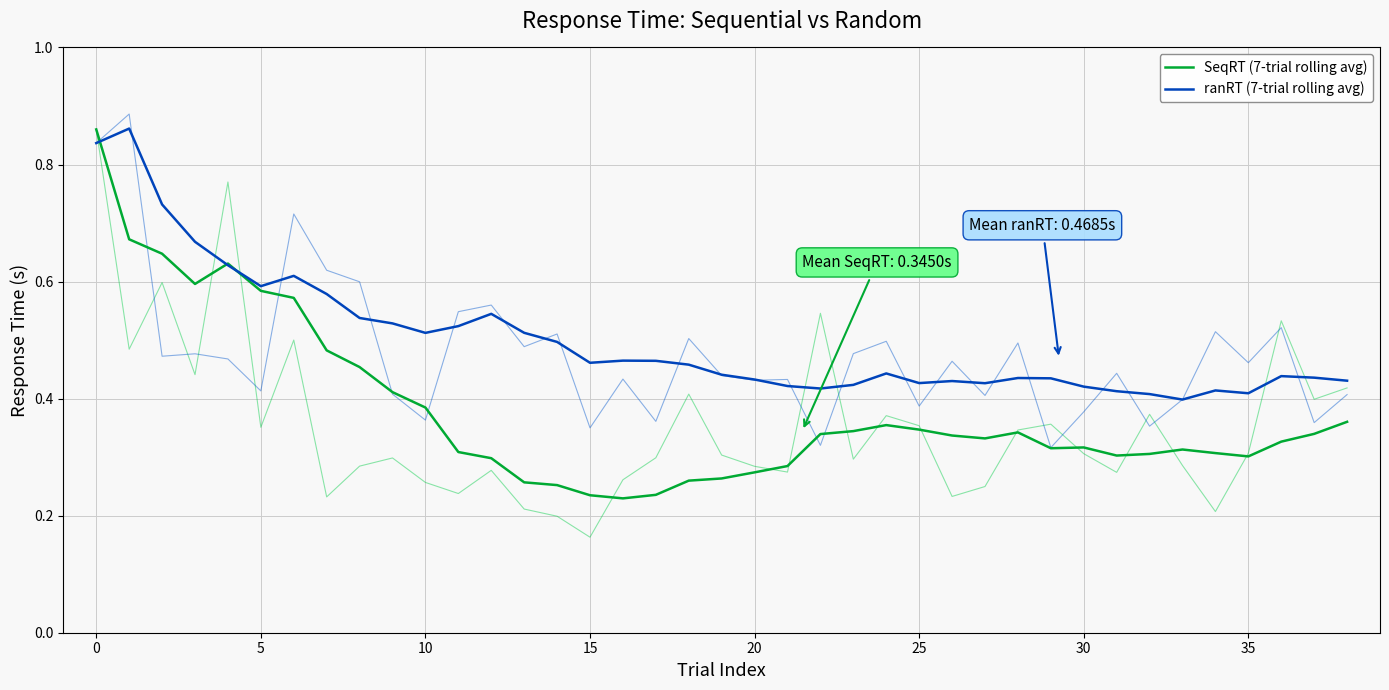

Is this an area chart (filled region under the line)?

No